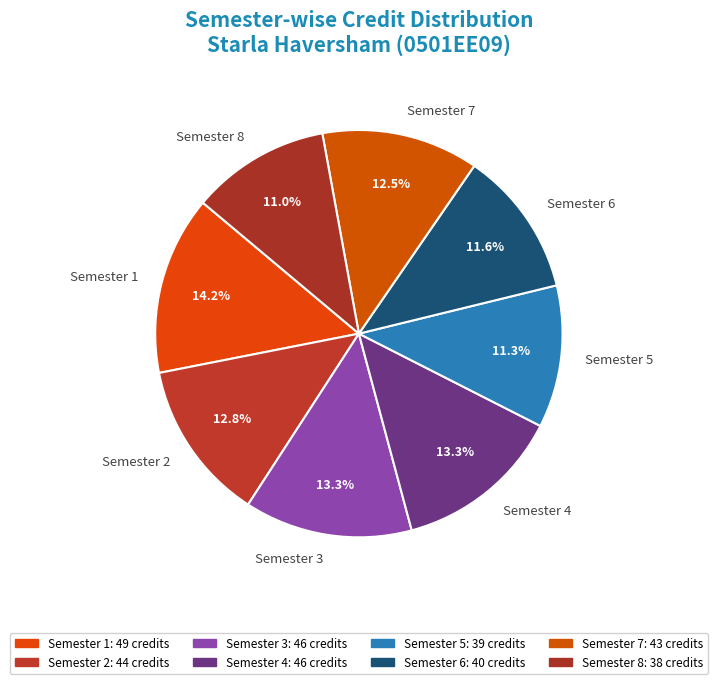

To the nearest percent, what is the average slice percentage?

12%